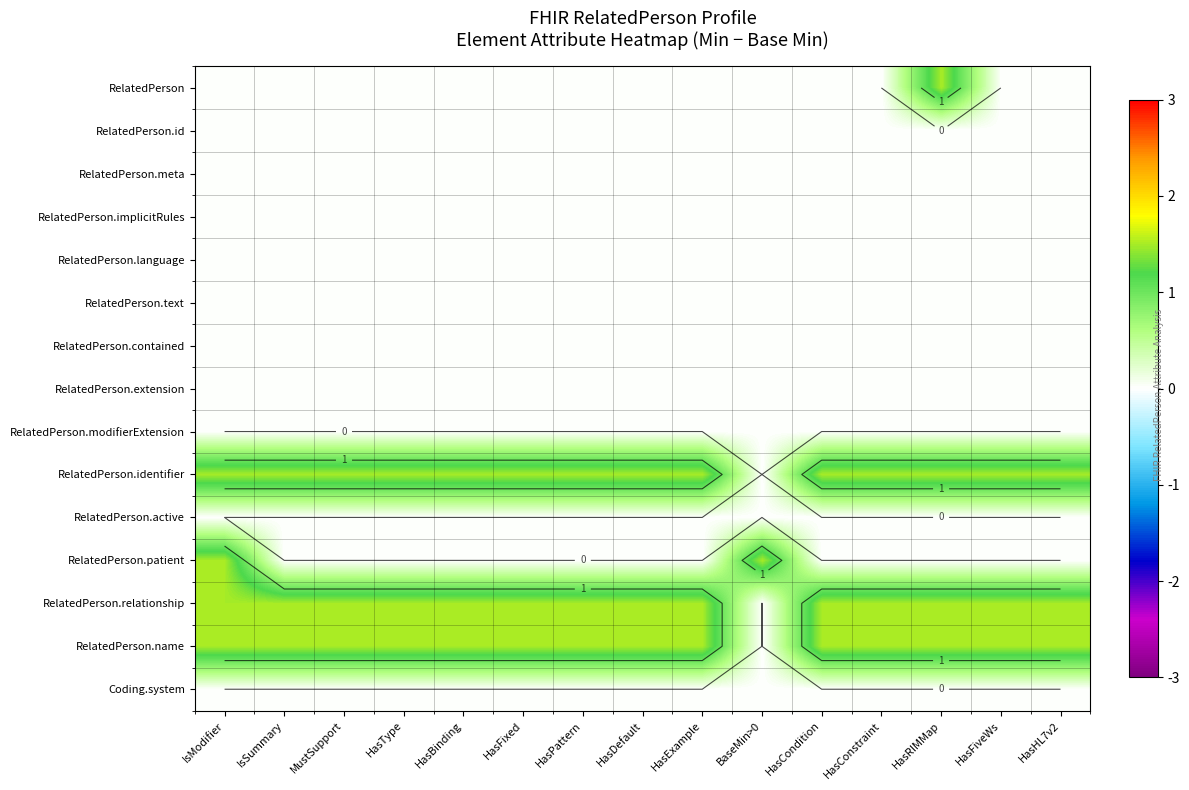

At how many categories does at least one series exceed 0?

15